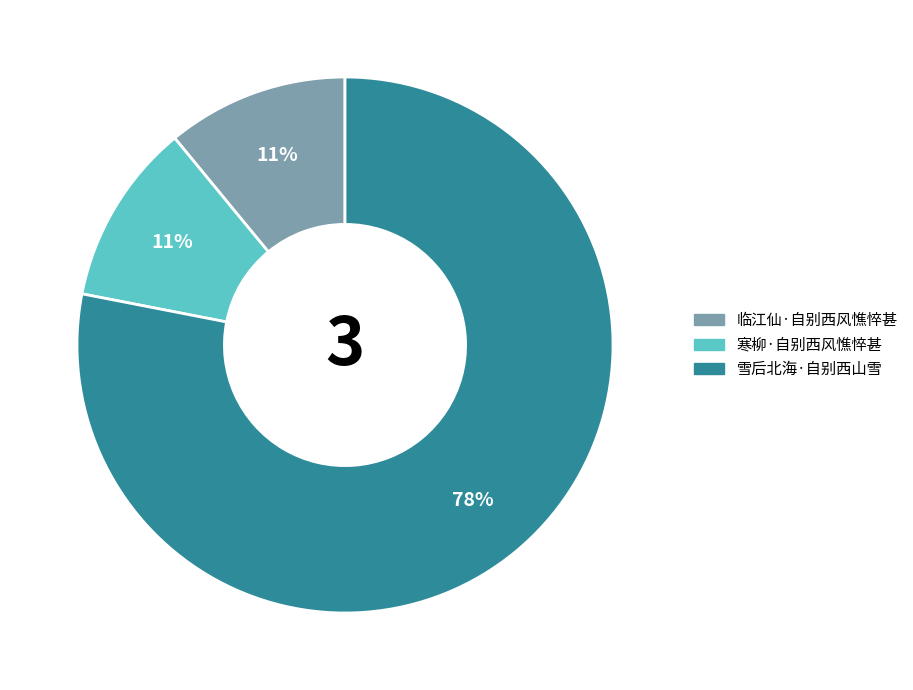

The 临江仙·自别西风憔悴甚 slice represents 26% of the pie. True or false?

False